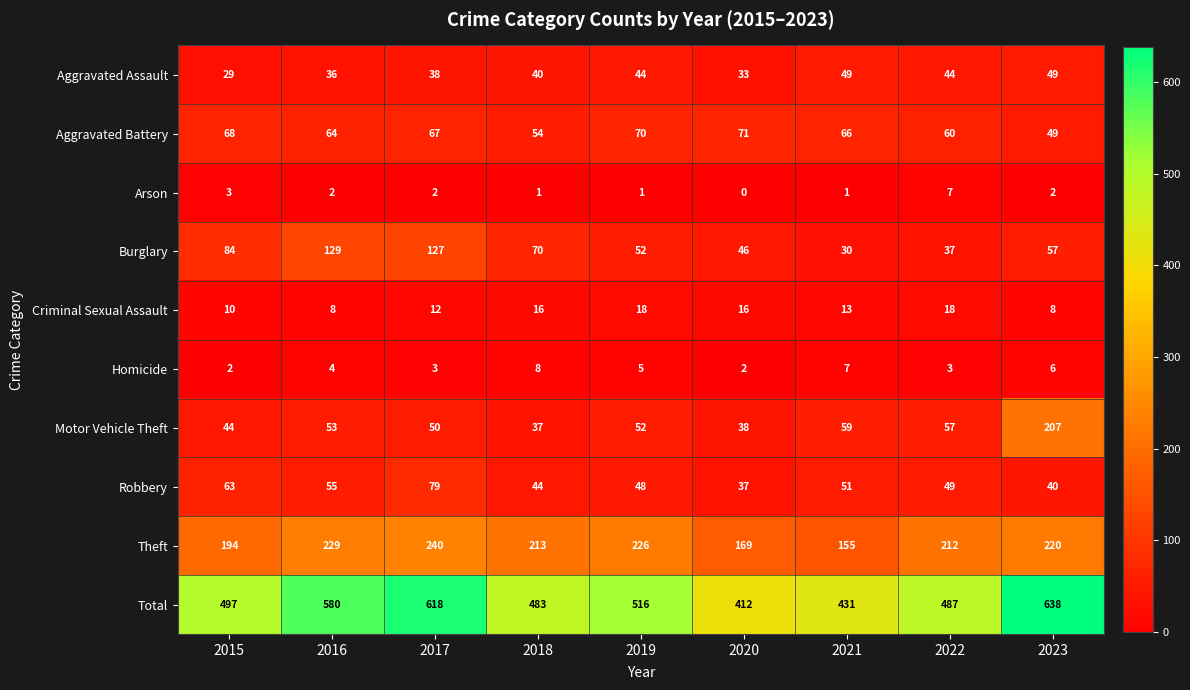

What is the difference between the maximum and minimum values in the Homicide series?

6